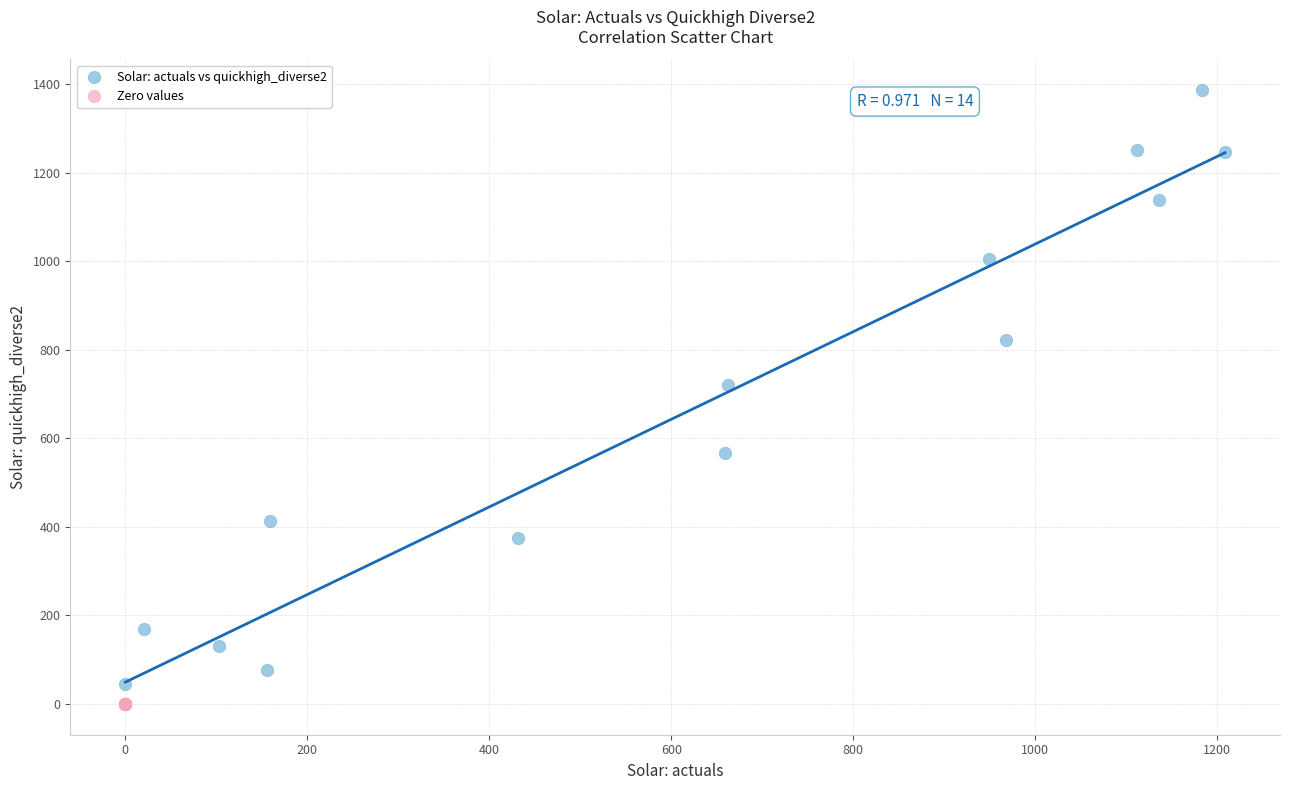

Which series contains the highest Y value?

Solar: actuals vs quickhigh_diverse2